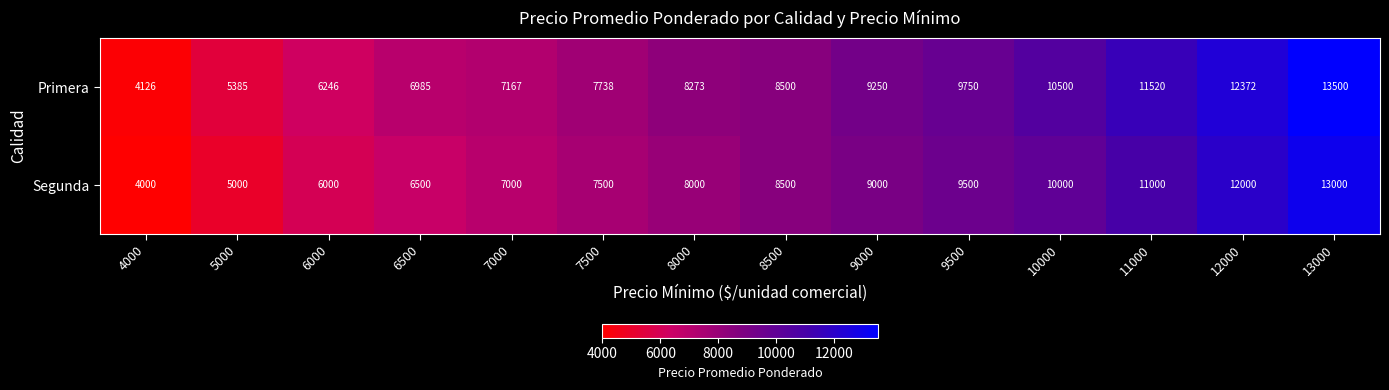

True or false: Segunda has a value of 11000 at 11000.

True